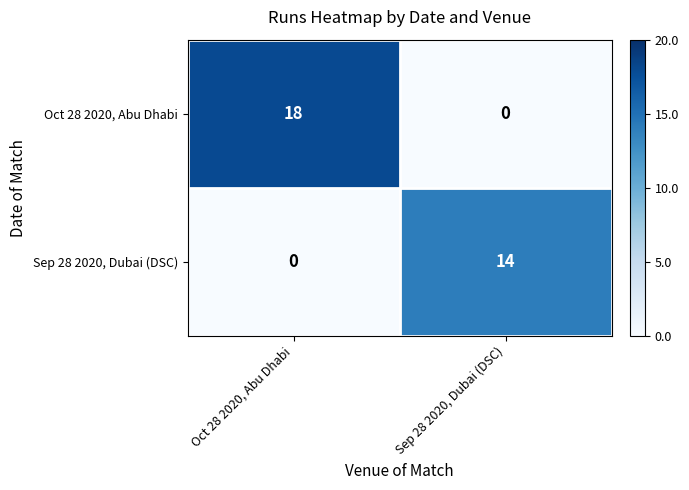

At how many categories does at least one series exceed 9?

2